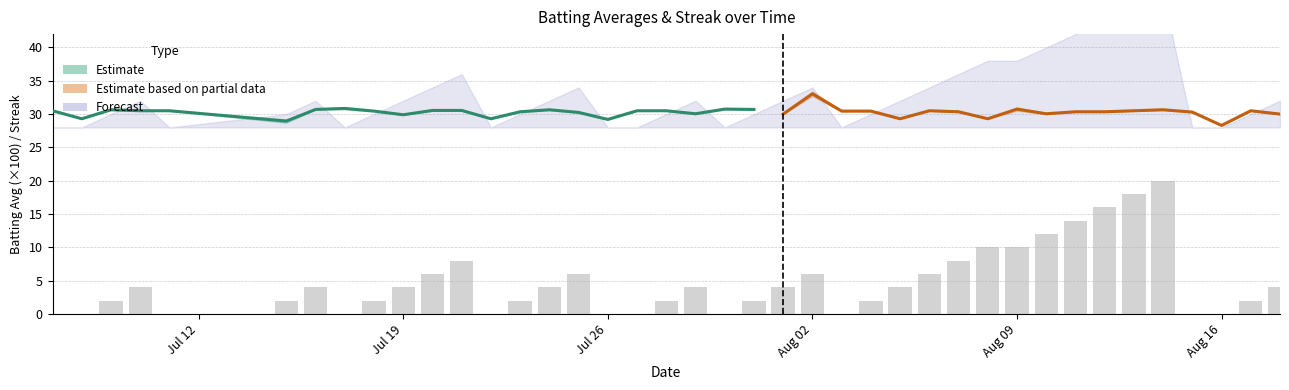

What is the difference between the maximum and minimum values in the Streak series?

20.0